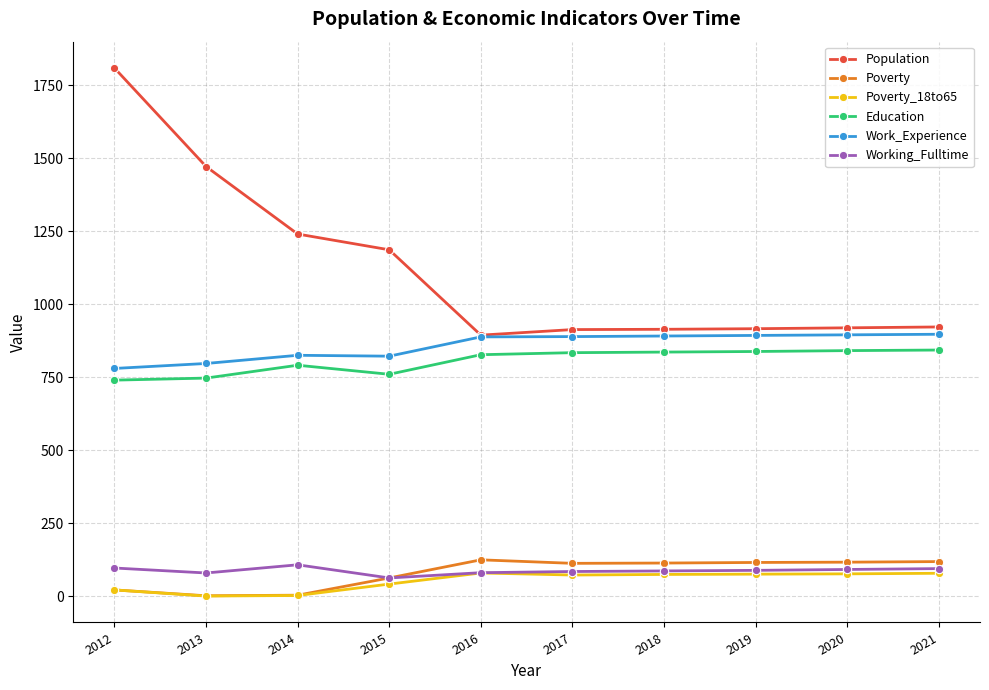

List the series in order of their peak value, highest first.

Population, Work_Experience, Education, Poverty, Working_Fulltime, Poverty_18to65